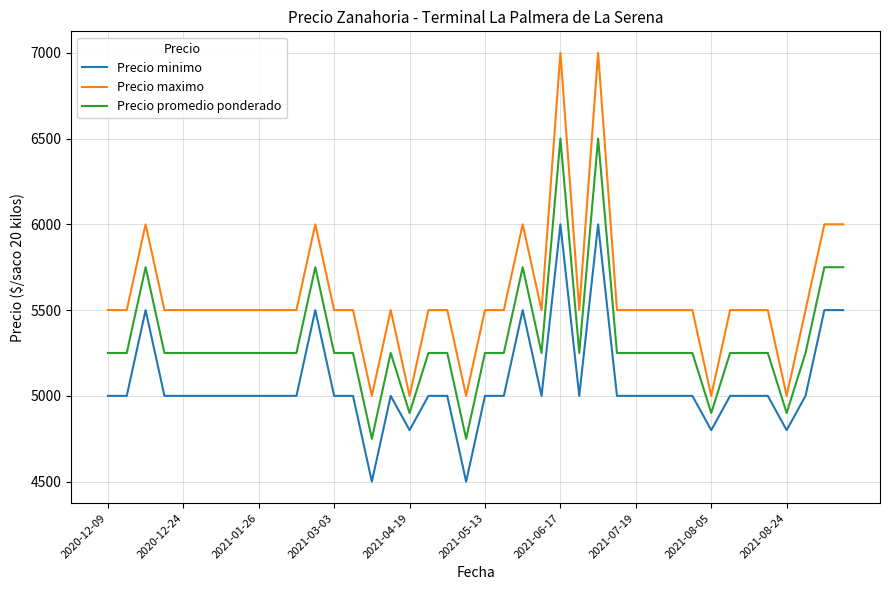

Which series has the widest spread of values?

Precio maximo